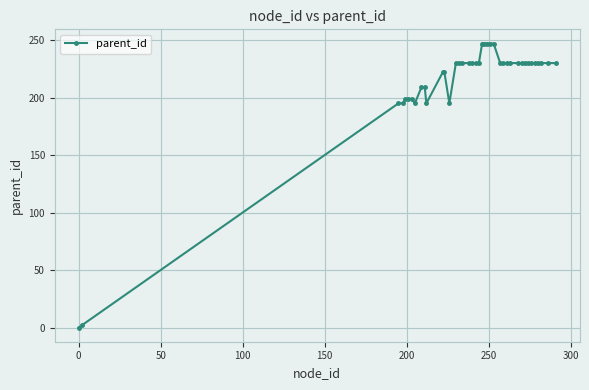

What is the value of the 5th point from the left?

199